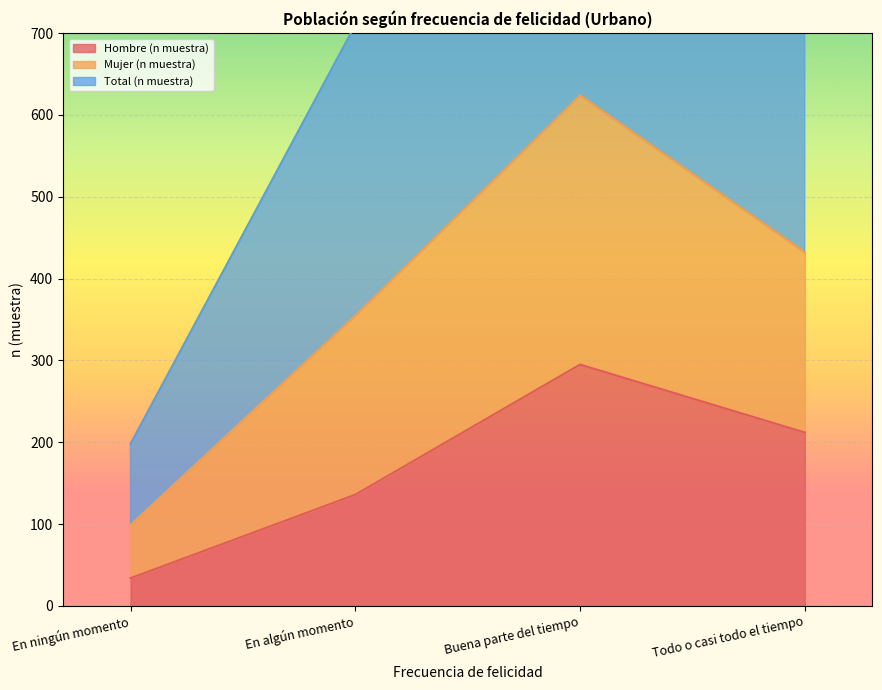

Is it true that Total (n muestra) equals 198 at En ningún momento?

True